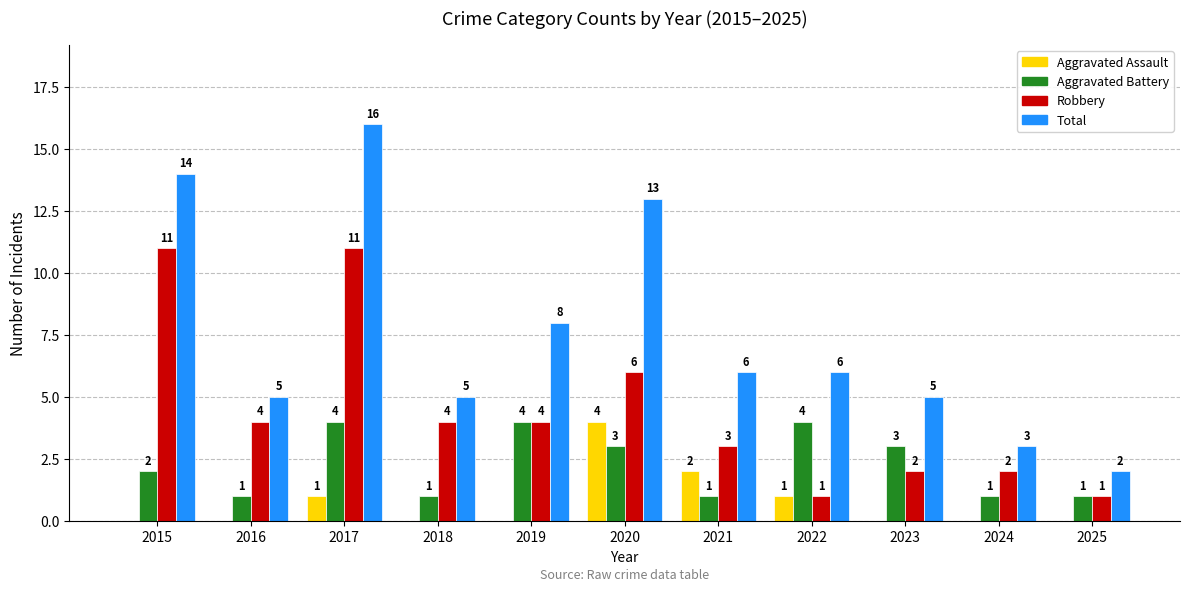

What are all the series names shown in the legend?

Aggravated Assault, Aggravated Battery, Robbery, Total